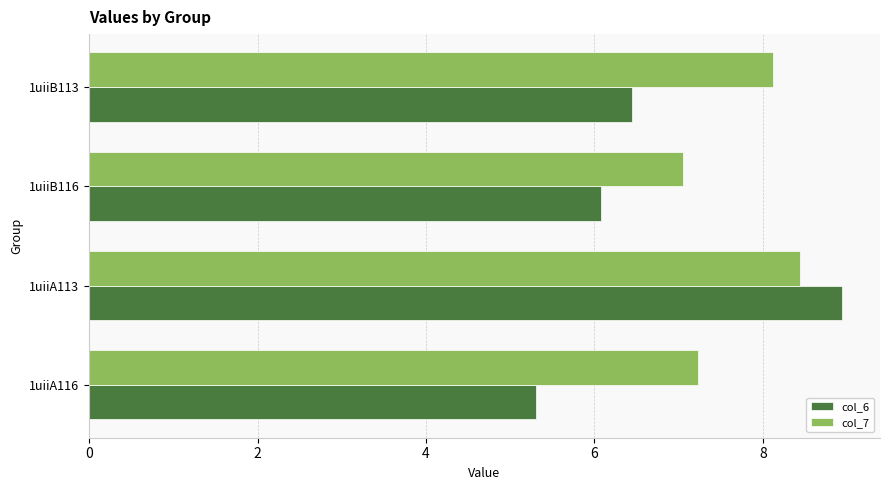

What is the sum of all col_6 values?

26.8